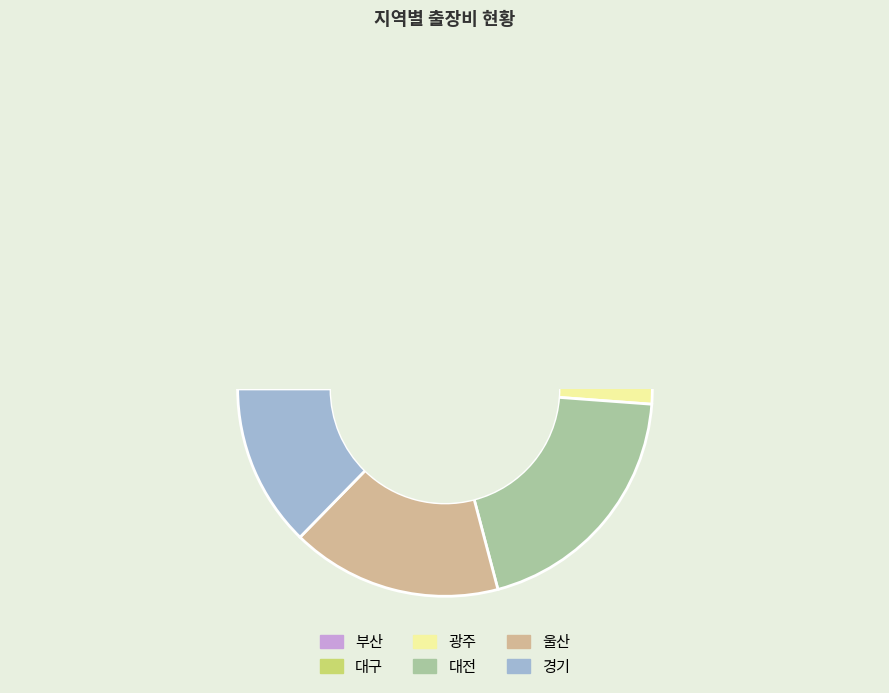

What is the change in value from 광주 to 대전?

+17000